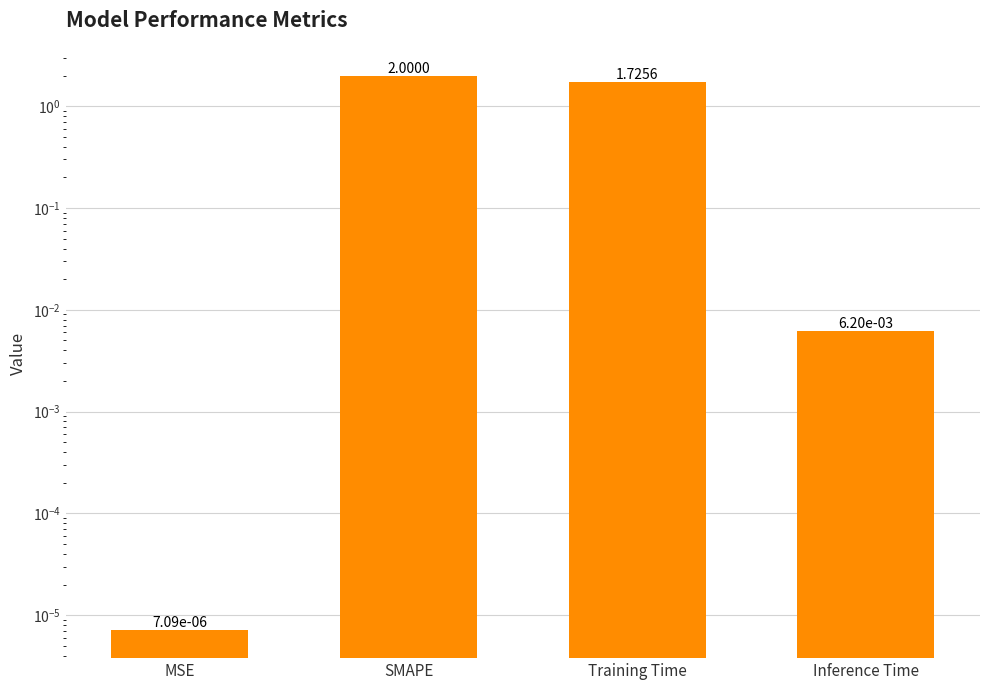

How many data points are above 1?

2